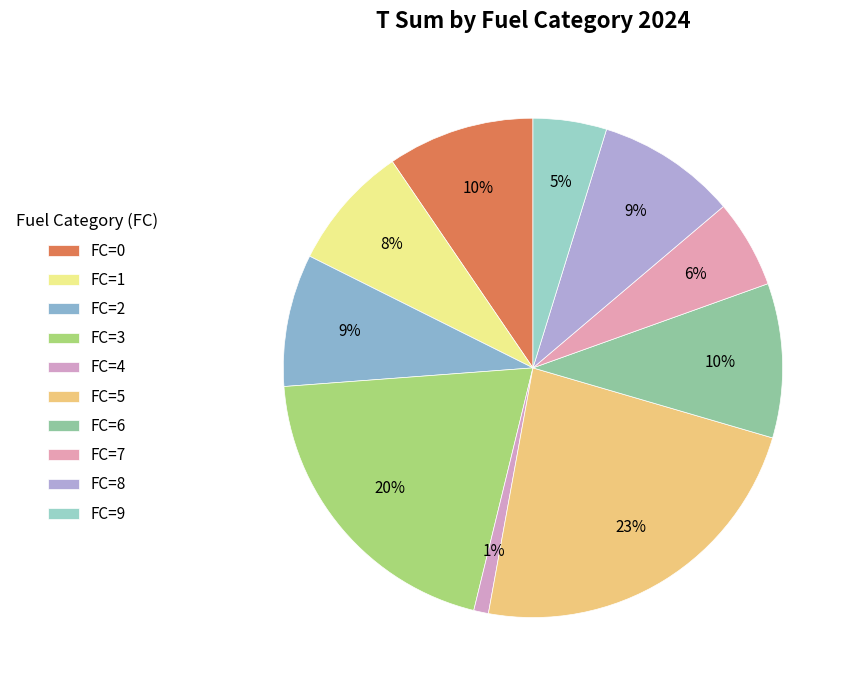

How many segments does this pie chart have?

10